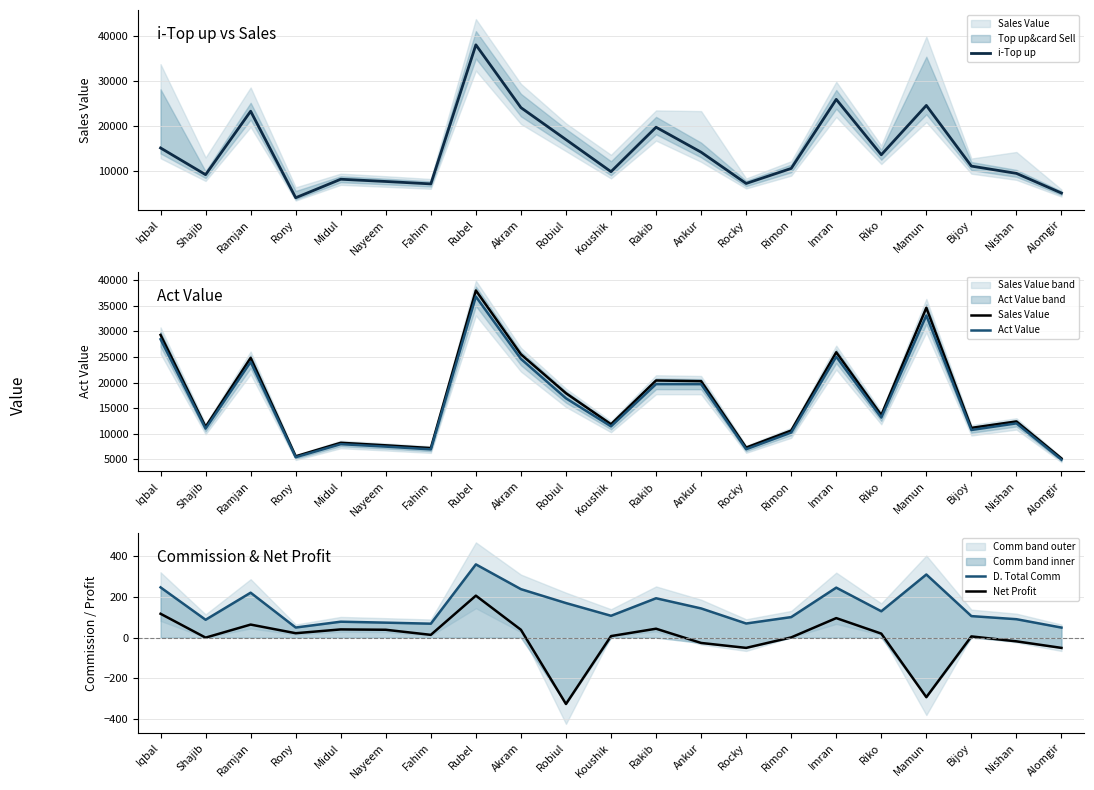

Reading left to right, transcribe all the data shown in this chart.

i-Top up: Iqbal=15170.0	Shajib=9262.0	Ramjan=23290.0	Rony=4165.0	Midul=8255.0	Nayeem=7759.0	Fahim=7226.0	Rubel=37961.0	Akram=24083.0	Robiul=17020.0	Koushik=9926.0	Rakib=19755.0	Ankur=14235.0	Rocky=7321.0	Rimon=10644.0	Imran=25908.0	Riko=13660.0	Mamun=24569.0	Bijoy=11158.0	Nishan=9551.0	Alomgir=5201.0
Sales Value: Iqbal=29297.0	Shajib=11363.0	Ramjan=24818.0	Rony=5617.0	Midul=8255.0	Nayeem=7759.0	Fahim=7226.0	Rubel=37961.0	Akram=25505.0	Robiul=17920.0	Koushik=11872.0	Rakib=20405.0	Ankur=20274.0	Rocky=7321.0	Rimon=10644.0	Imran=25908.0	Riko=13660.0	Mamun=34584.0	Bijoy=11158.0	Nishan=12416.0	Alomgir=5201.0
Act Value: Iqbal=28450.6	Shajib=11020.3	Ramjan=24020.5	Rony=5445.0	Midul=7990.0	Nayeem=7510.6	Fahim=6972.3	Rubel=36763.1	Akram=24614.1	Robiul=16930.2	Koushik=11460.5	Rakib=19693.9	Ankur=19687.8	Rocky=6999.7	Rimon=10251.3	Imran=25045.5	Riko=13174.4	Mamun=33080.2	Bijoy=10751.2	Nishan=12044.3	Alomgir=4958.0
D. Total Comm: Iqbal=247.5	Shajib=88.0	Ramjan=221.3	Rony=49.7	Midul=78.4	Nayeem=73.7	Fahim=68.6	Rubel=360.6	Akram=238.7	Robiul=170.2	Koushik=107.6	Rakib=193.8	Ankur=143.8	Rocky=69.5	Rimon=101.1	Imran=246.1	Riko=129.8	Mamun=310.8	Bijoy=106.0	Nishan=90.7	Alomgir=49.4
Net Profit: Iqbal=117.5	Shajib=-0.0	Ramjan=64.3	Rony=21.7	Midul=40.4	Nayeem=38.7	Fahim=13.6	Rubel=206.6	Akram=38.7	Robiul=-326.8	Koushik=7.6	Rakib=43.8	Ankur=-26.2	Rocky=-50.5	Rimon=1.1	Imran=96.1	Riko=19.8	Mamun=-293.2	Bijoy=6.0	Nishan=-18.3	Alomgir=-50.6